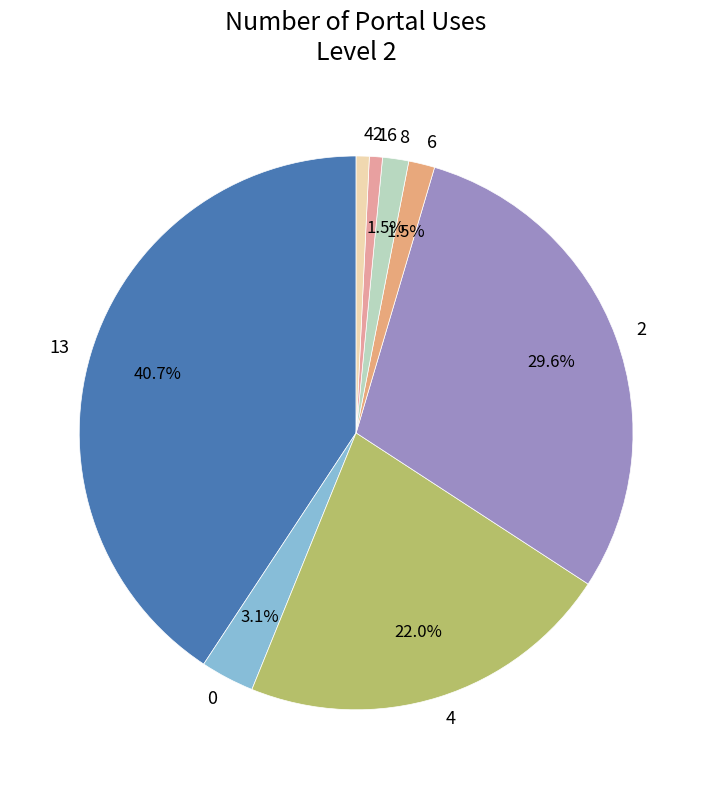

Do 8 and 16 together represent more than half of the pie?

No